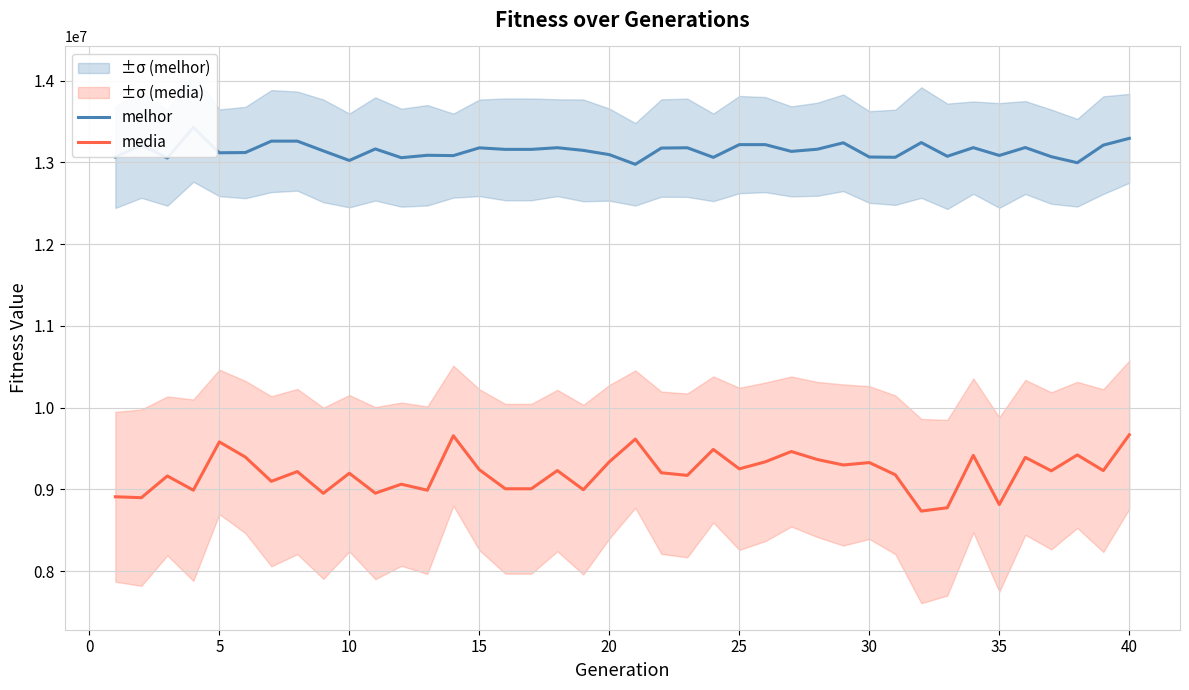

What is the lowest value of the media series?

8733454.4